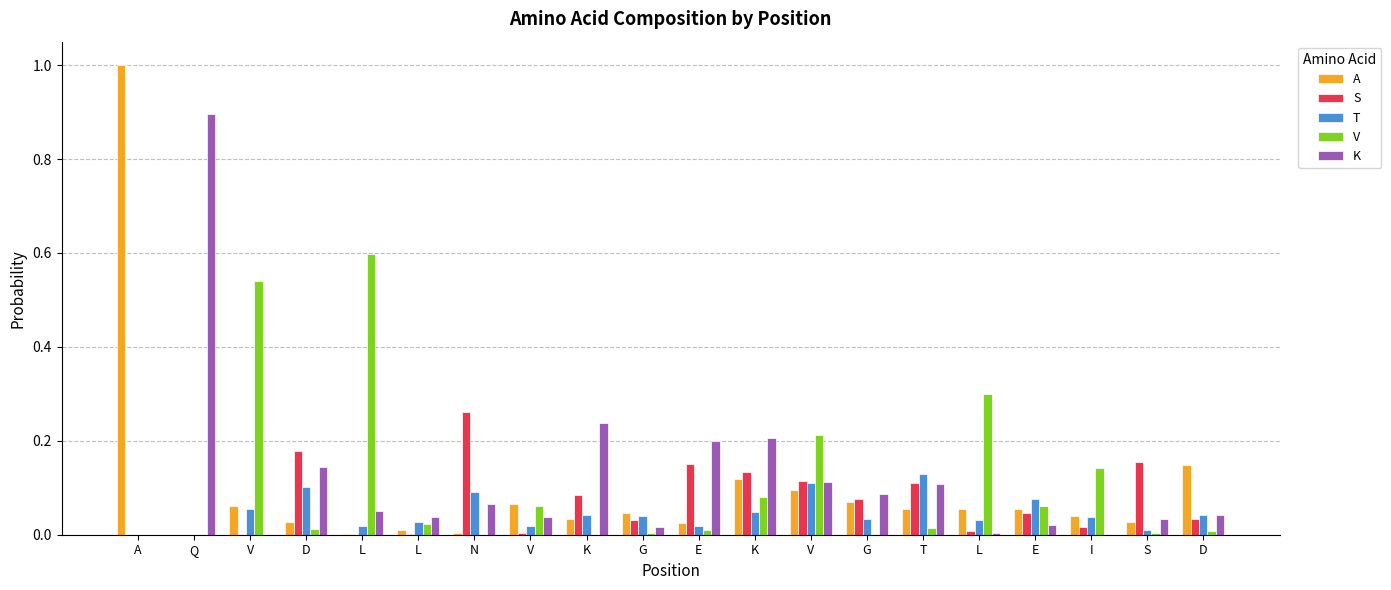

What are all the series names shown in the legend?

A, S, T, V, K